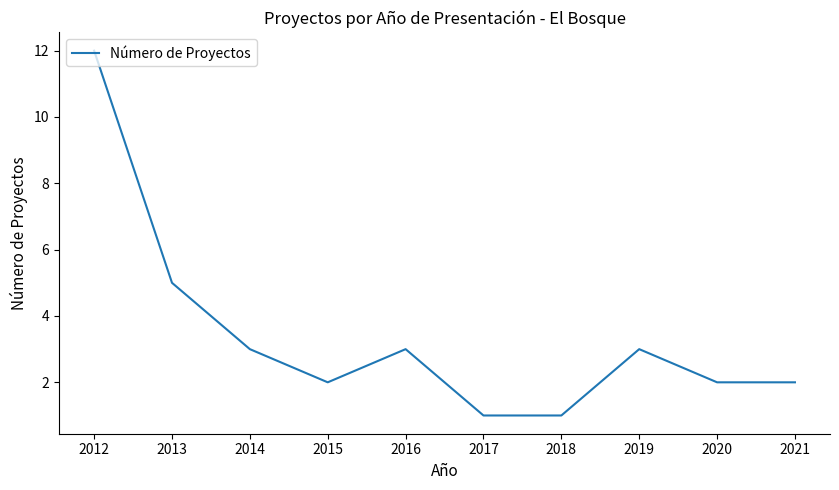

What is the difference between the maximum and minimum values?

11